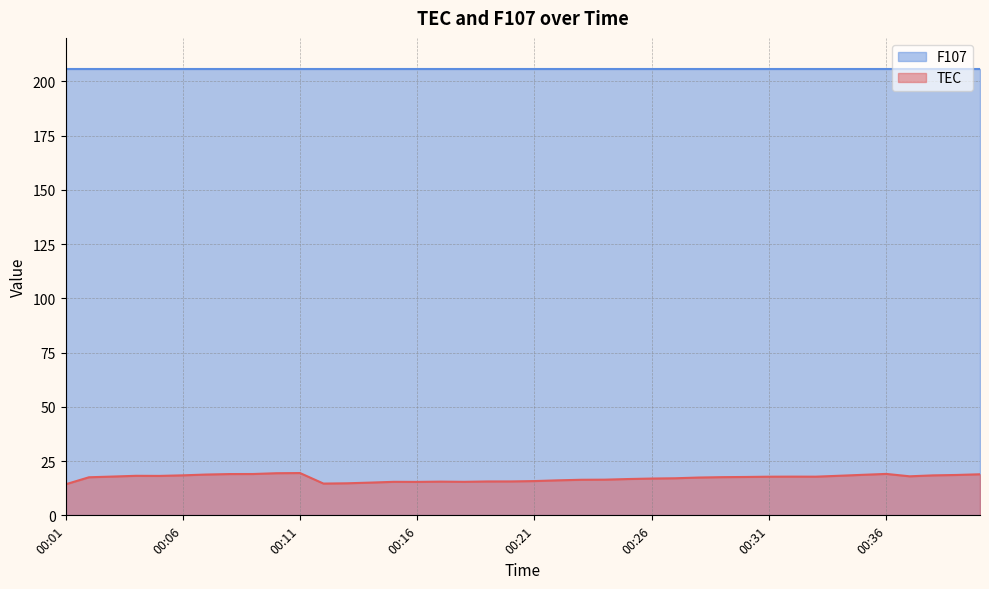

What is the change in value from 00:02 to 00:37?

+0.4